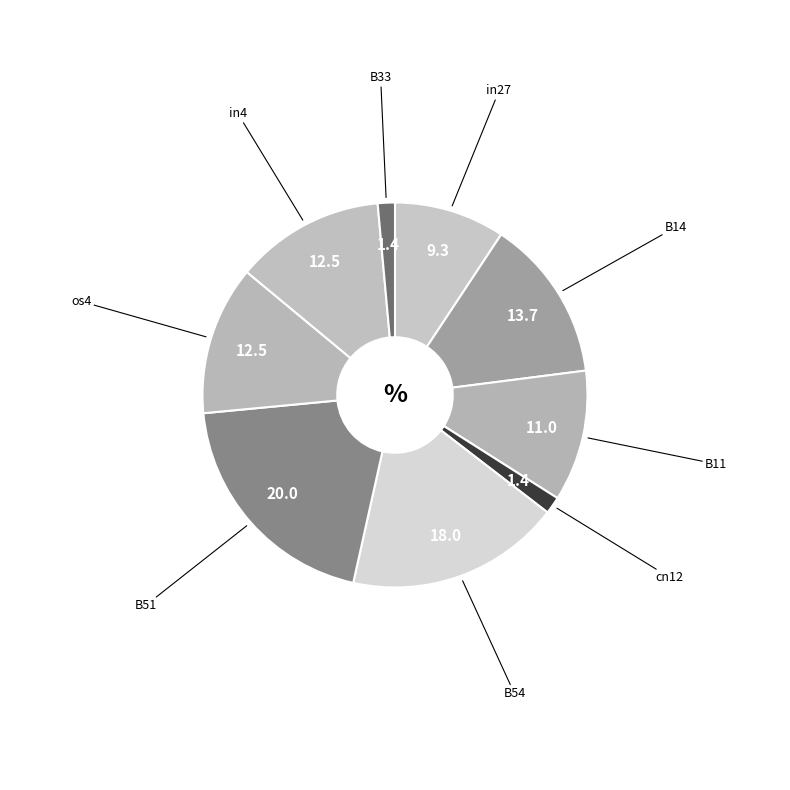

How many slices are in this pie chart?

9